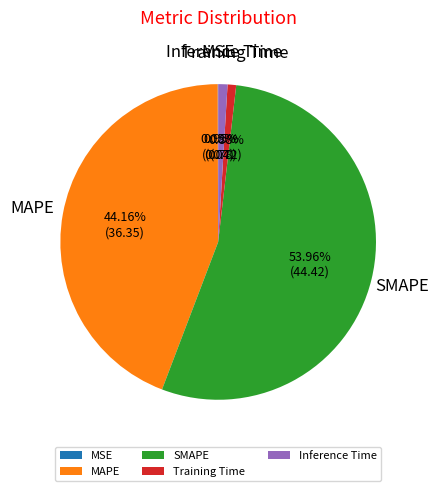

The Training Time slice represents 11% of the pie. True or false?

False